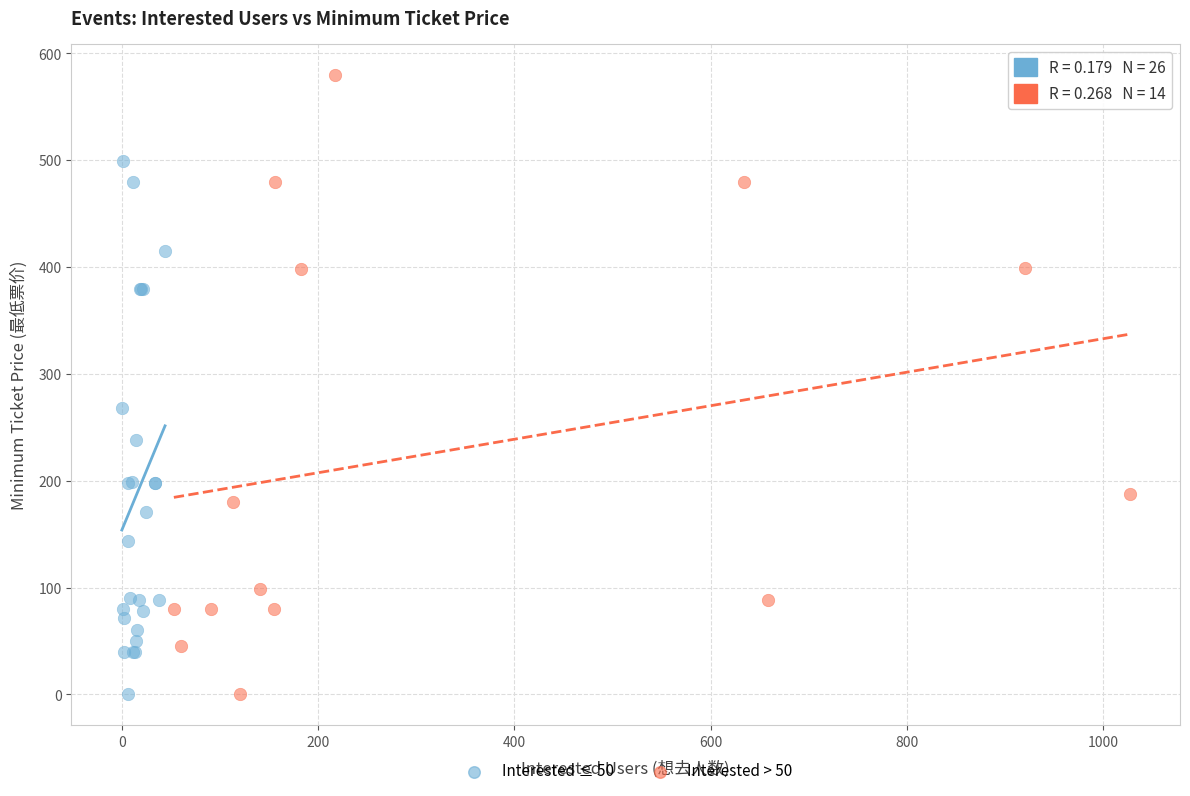

Which series reaches the maximum Y coordinate?

Interested > 50